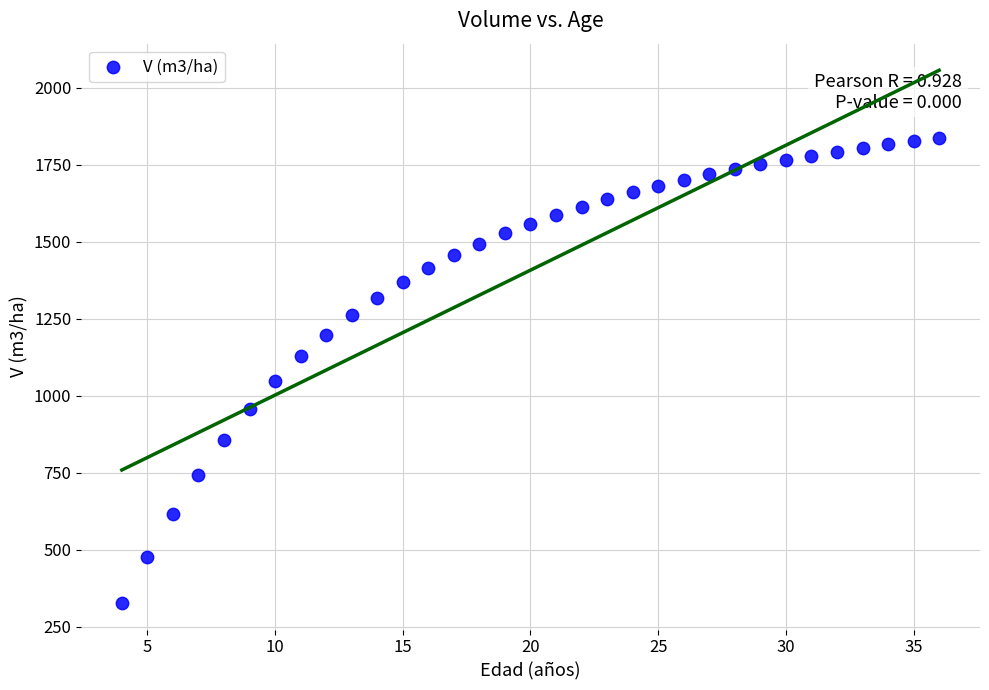

What is the range of X values (max minus min)?

32.0